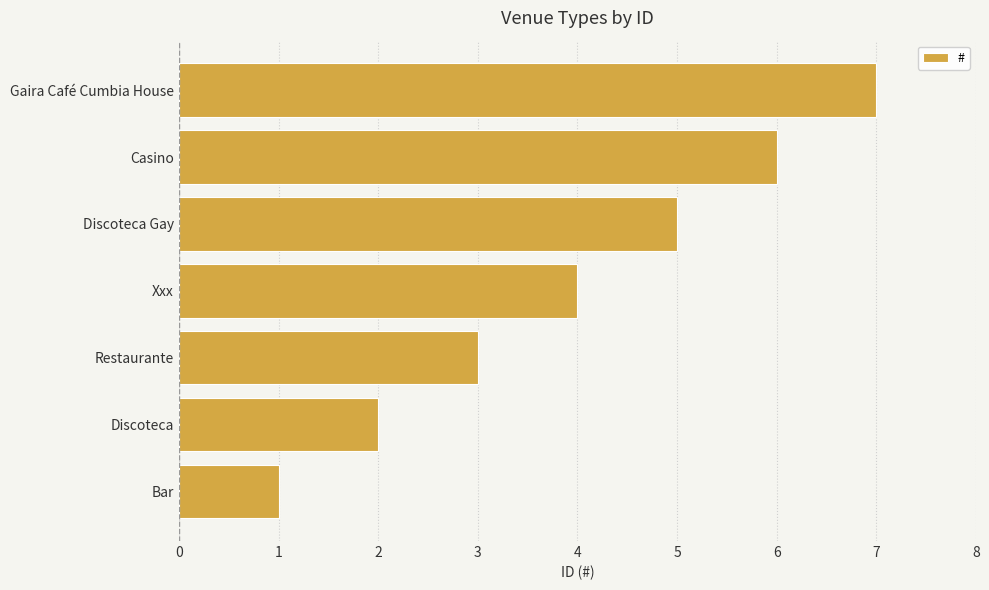

Does the chart contain stacked bars?

No